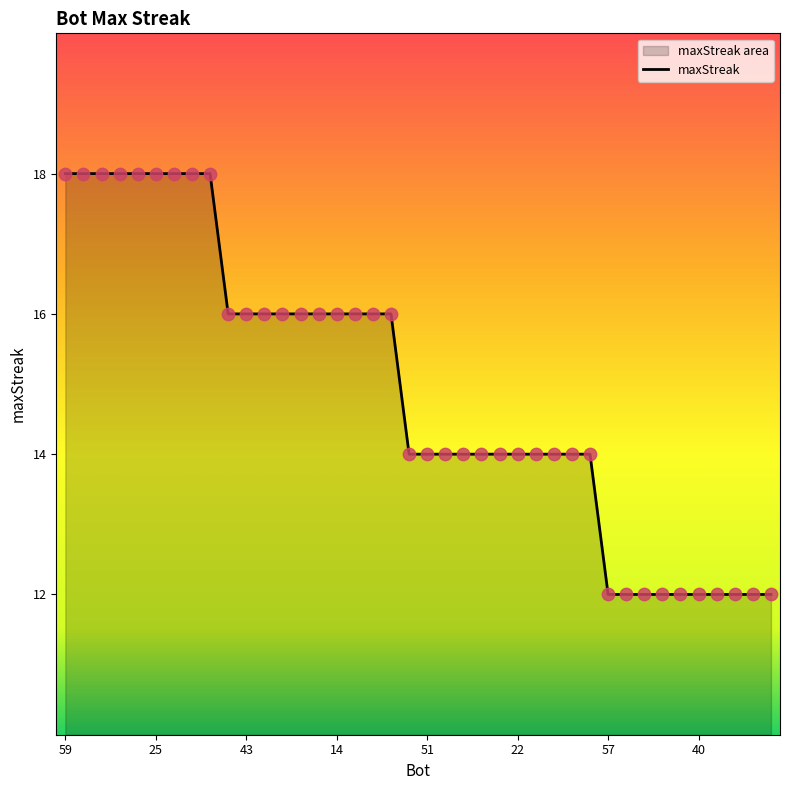

Is it true that the value at 22 is 14?

True